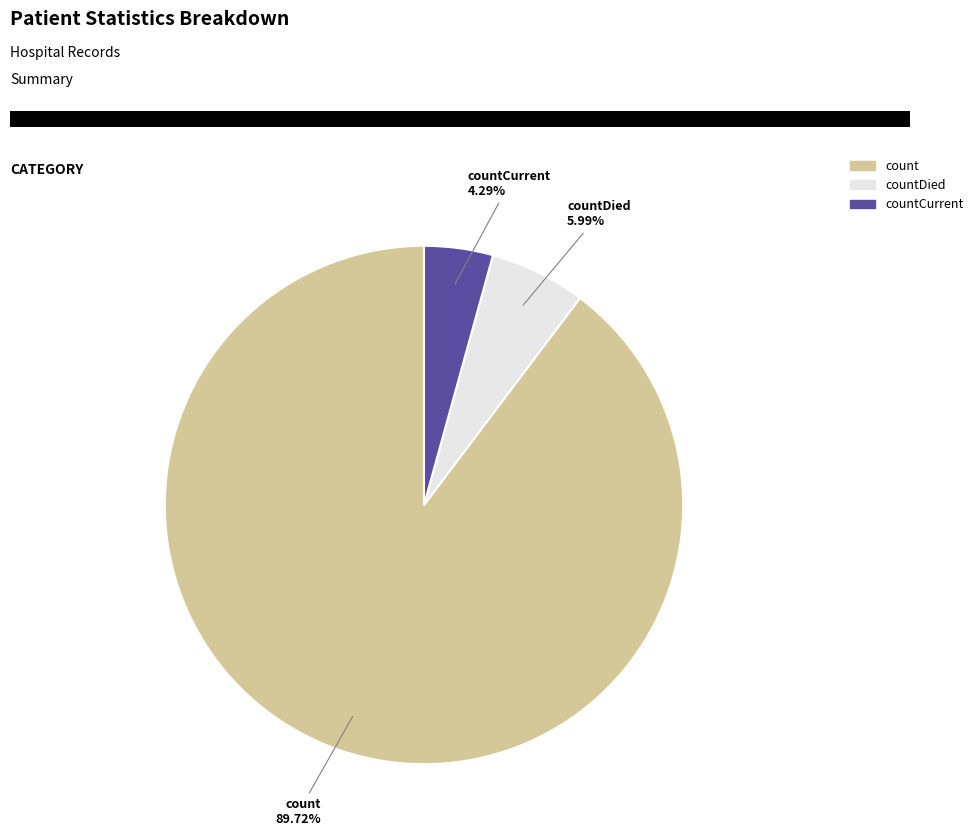

How many segments does this pie chart have?

3